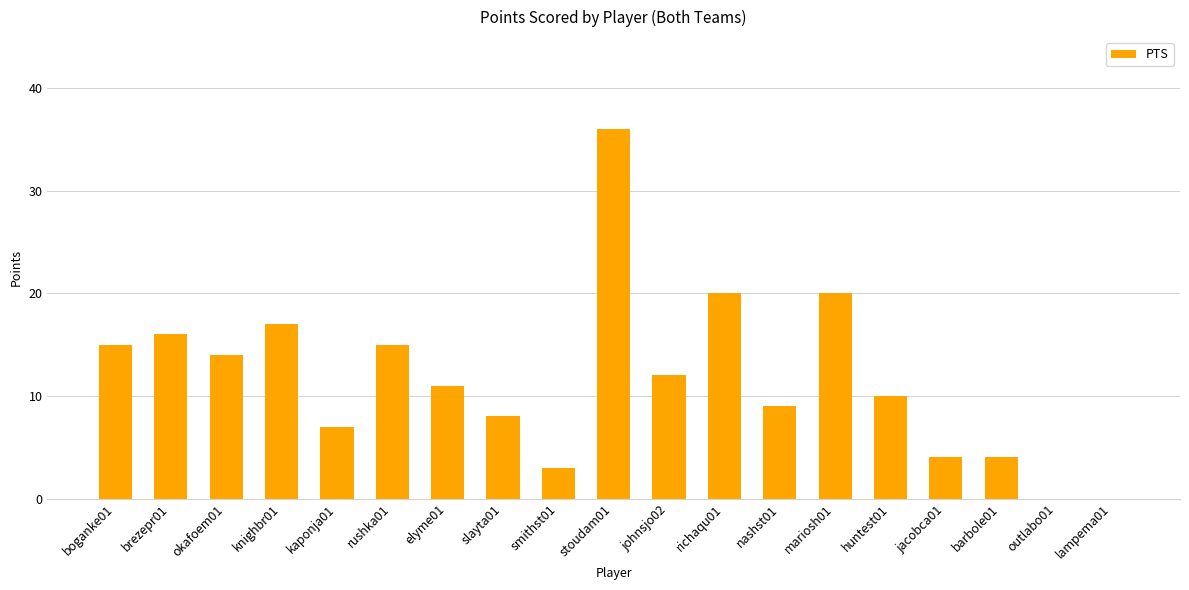

Between knighbr01 and mariosh01, which is larger?

mariosh01